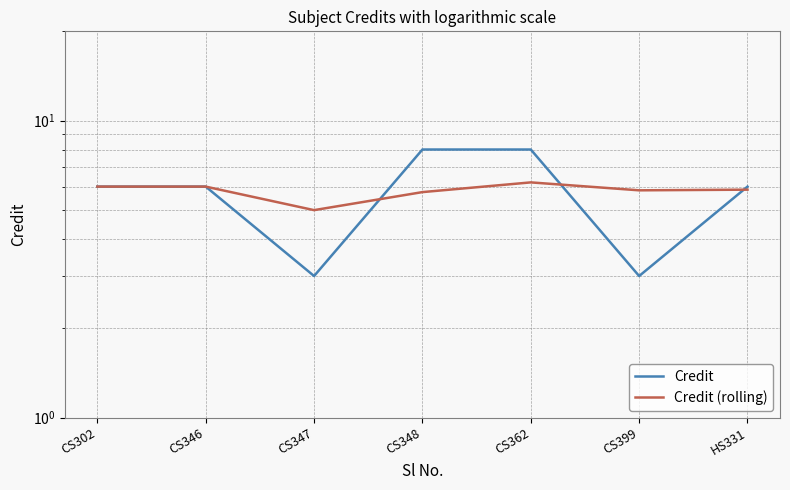

Is it true that Credit equals 6.0 at CS302?

True